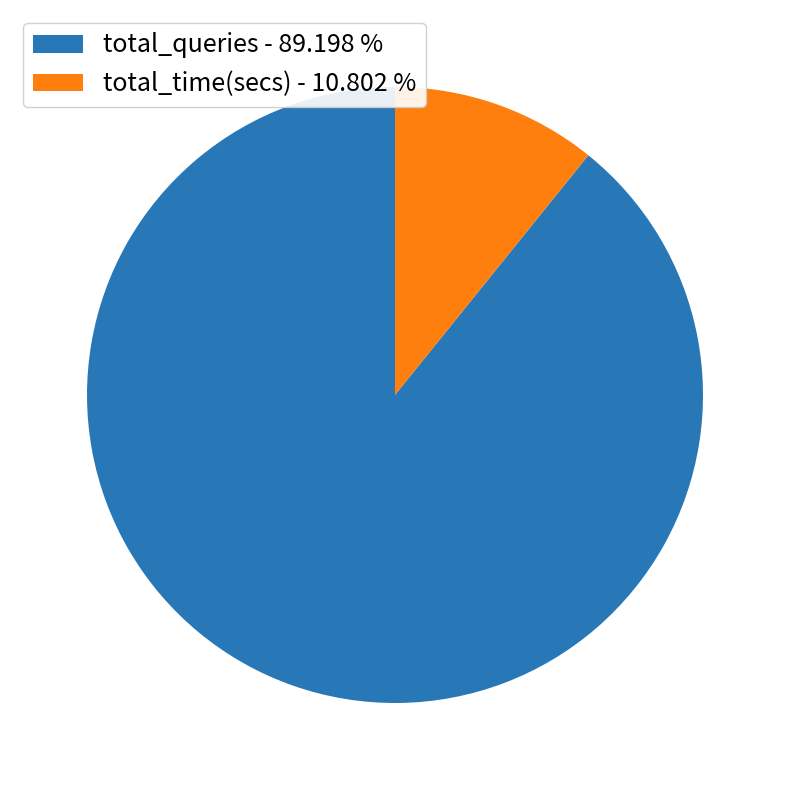

Does total_queries represent more than half of the total?

Yes